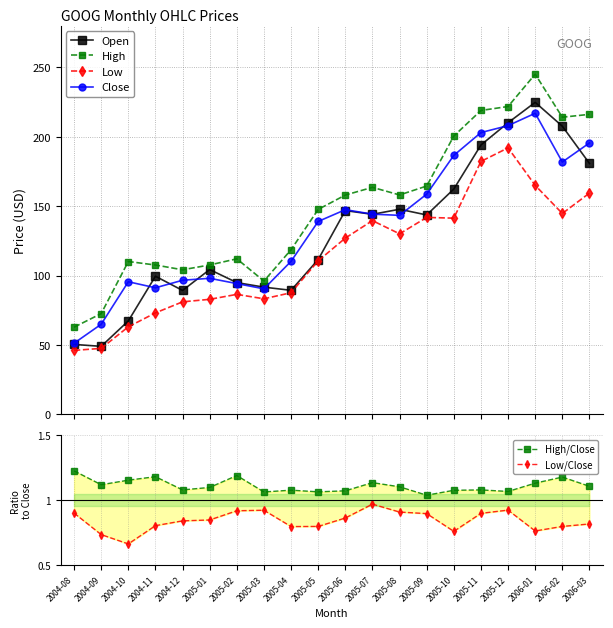

What is the label of the 12th point from the right?

2005-04